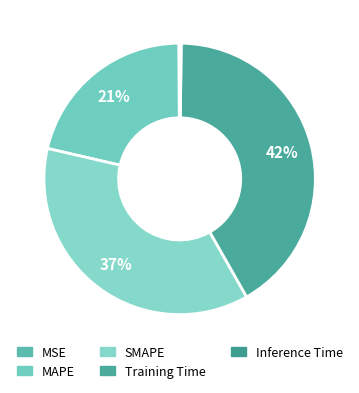

To the nearest percent, what is the combined percentage of MAPE and SMAPE?

58%